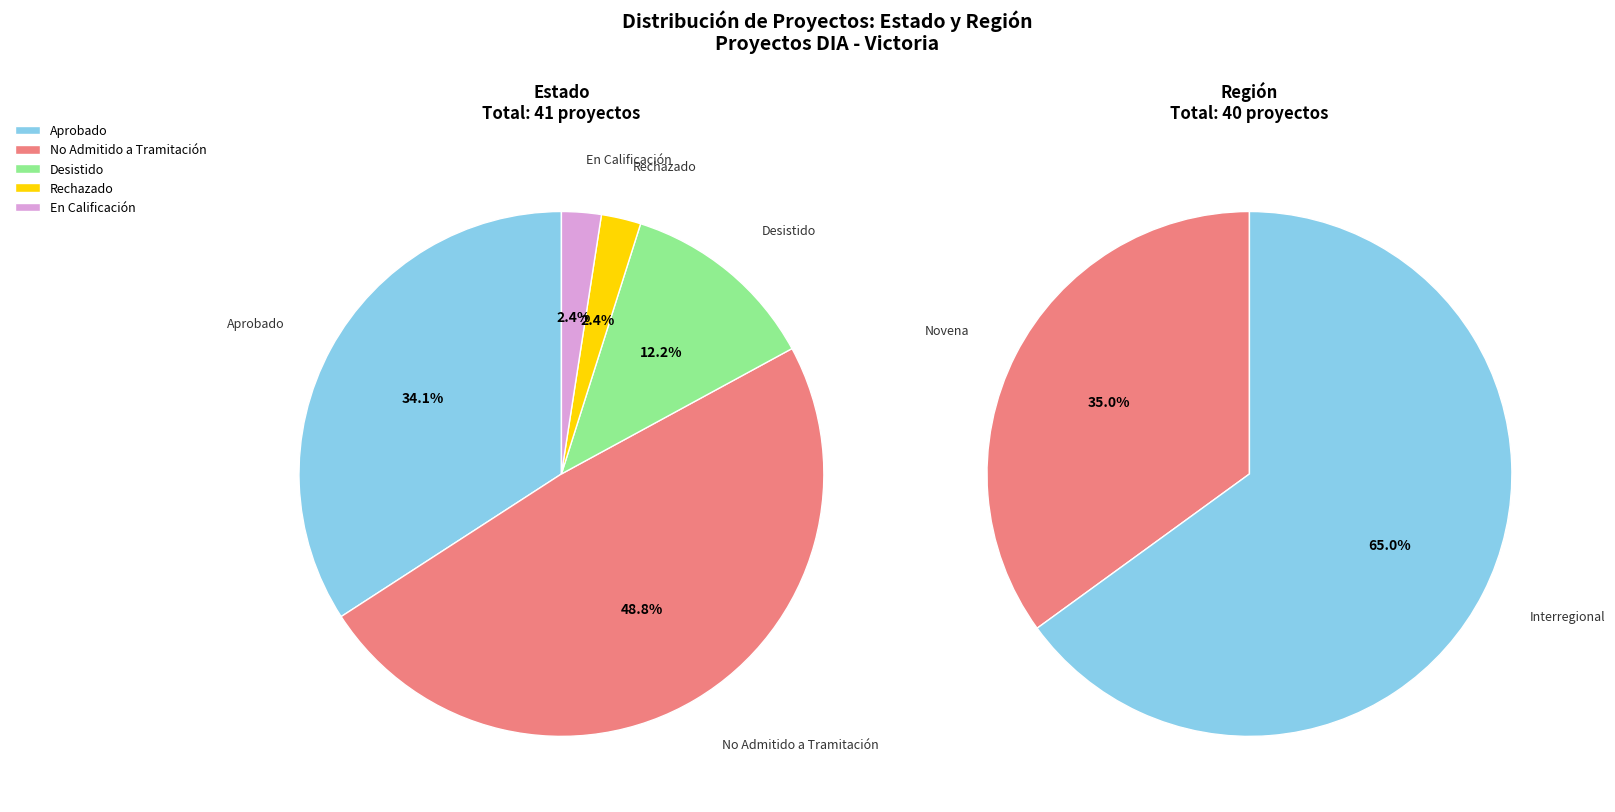

Count the number of slices in the pie.

5